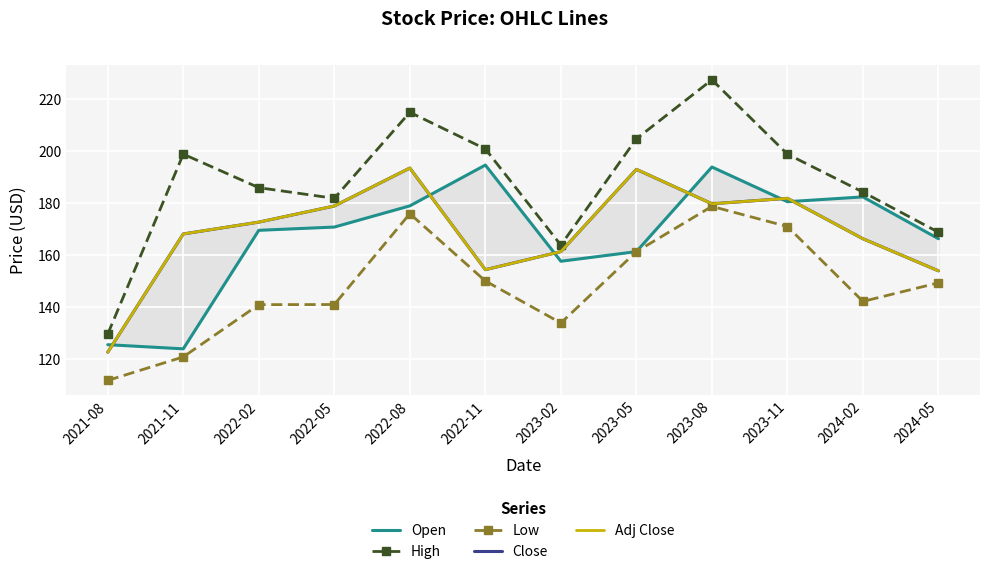

True or false: Close has a value of 265.9 at 2021-11.

False